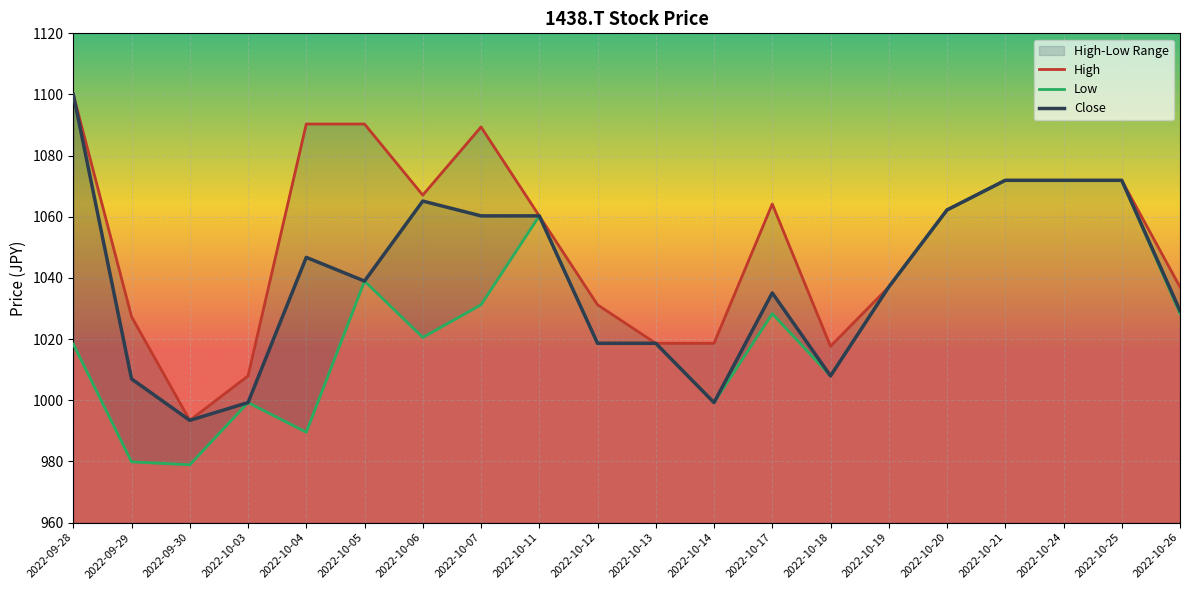

What is the minimum value shown in the chart?

978.9